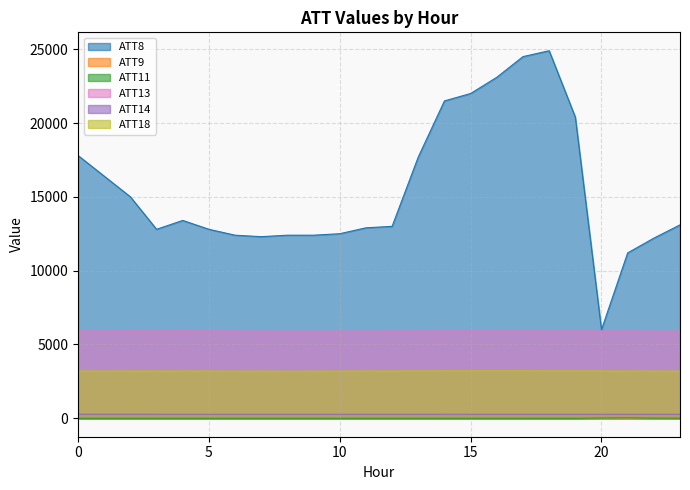

Which series has the largest range (max minus min)?

ATT8